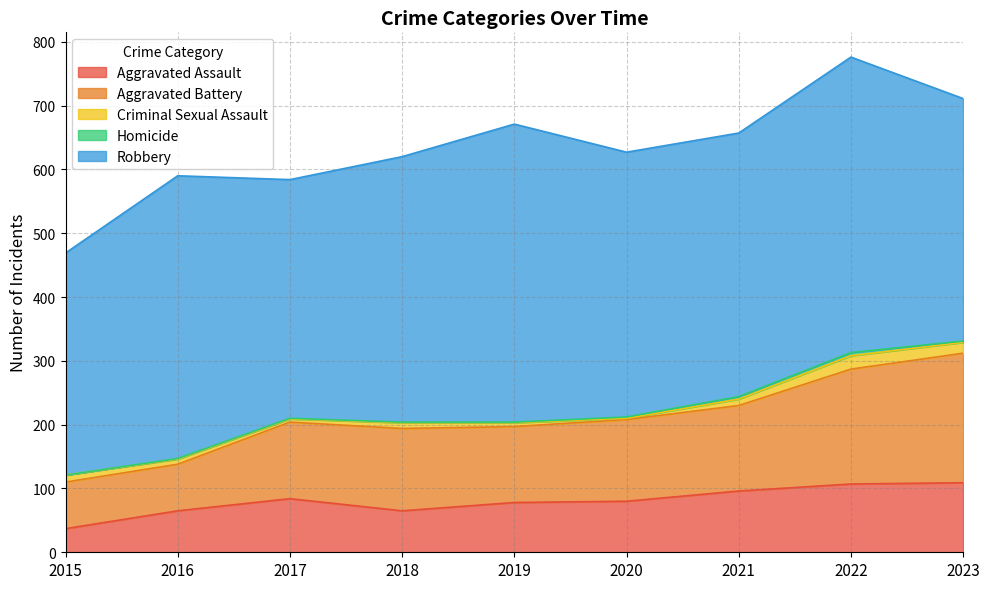

Which has a higher value, 2023 or 2016?

2023